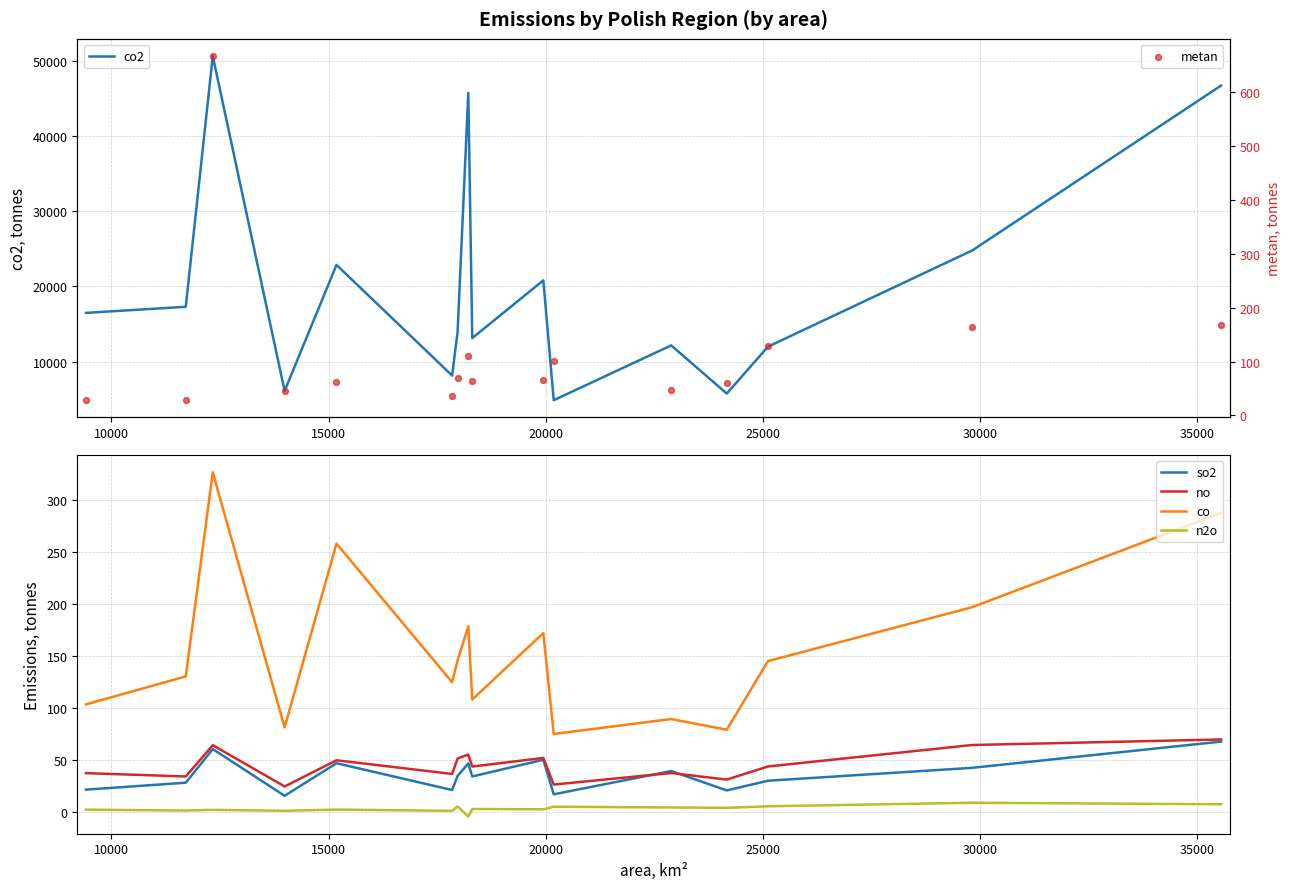

What is the minimum value for so2?

15.9